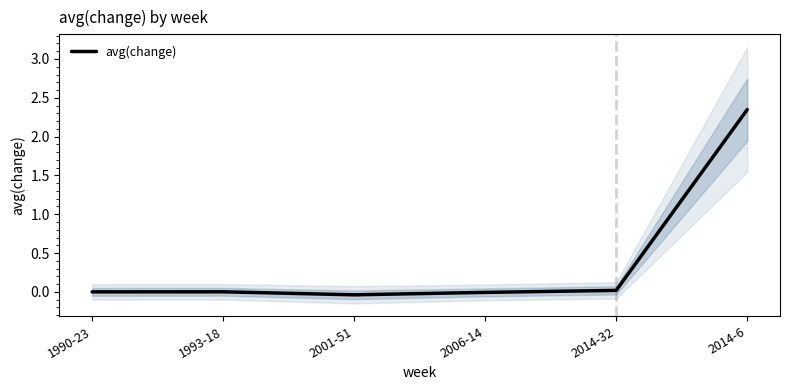

Where is the first local maximum?

1993-18